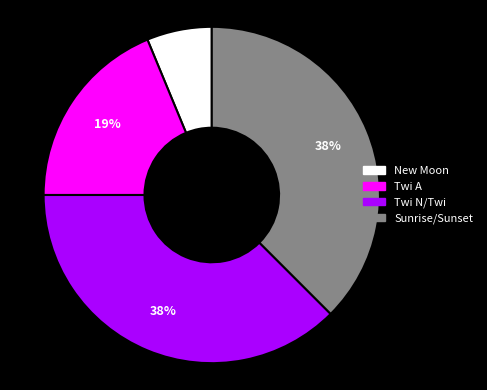

Does any single category account for the majority?

No